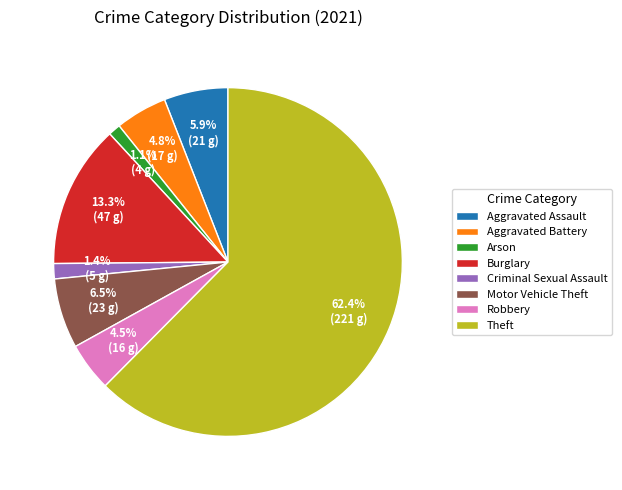

Which has a higher value, Arson or Theft?

Theft